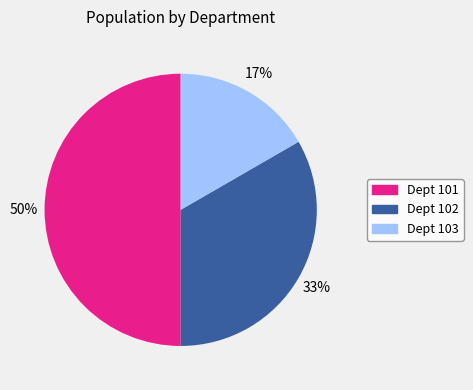

To the nearest percent, what is the average slice percentage?

33%